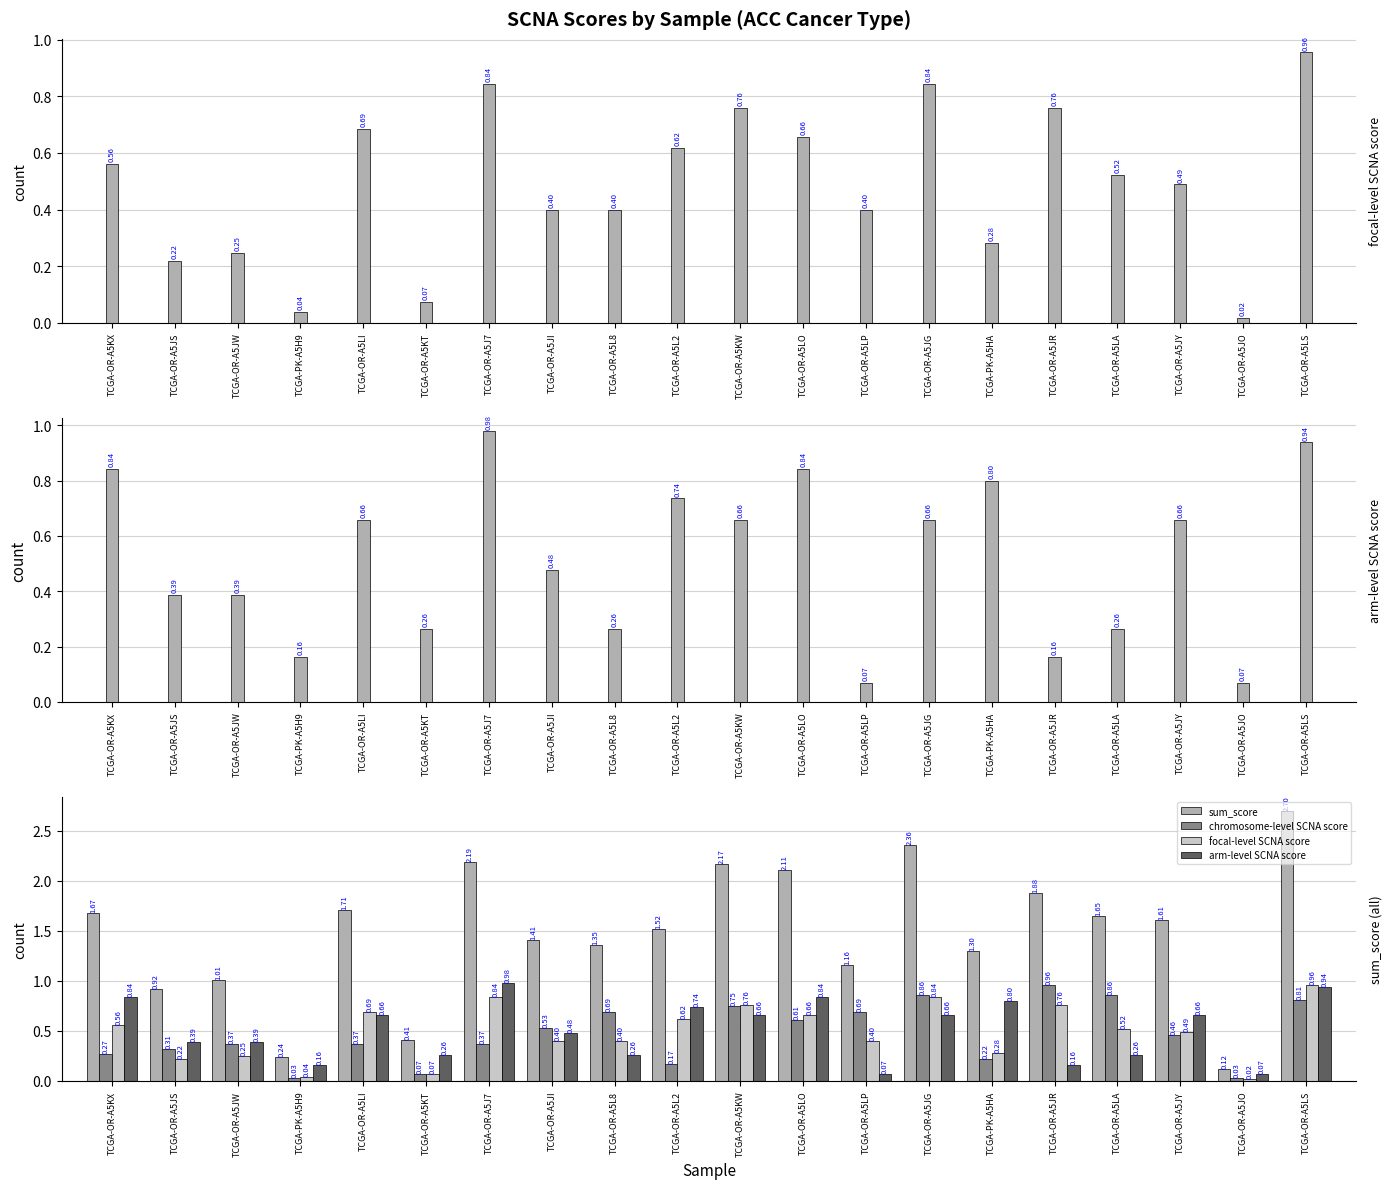

What is the label of the 1st bar from the right?

TCGA-OR-A5LS